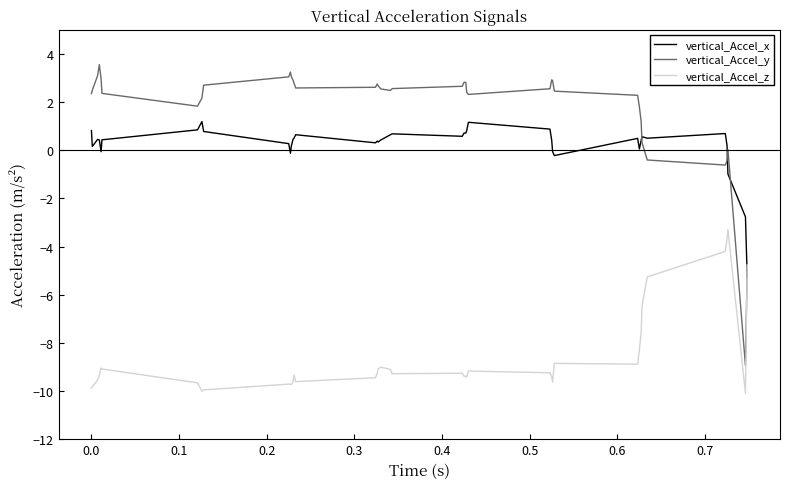

Which series has the widest spread of values?

vertical_Accel_y